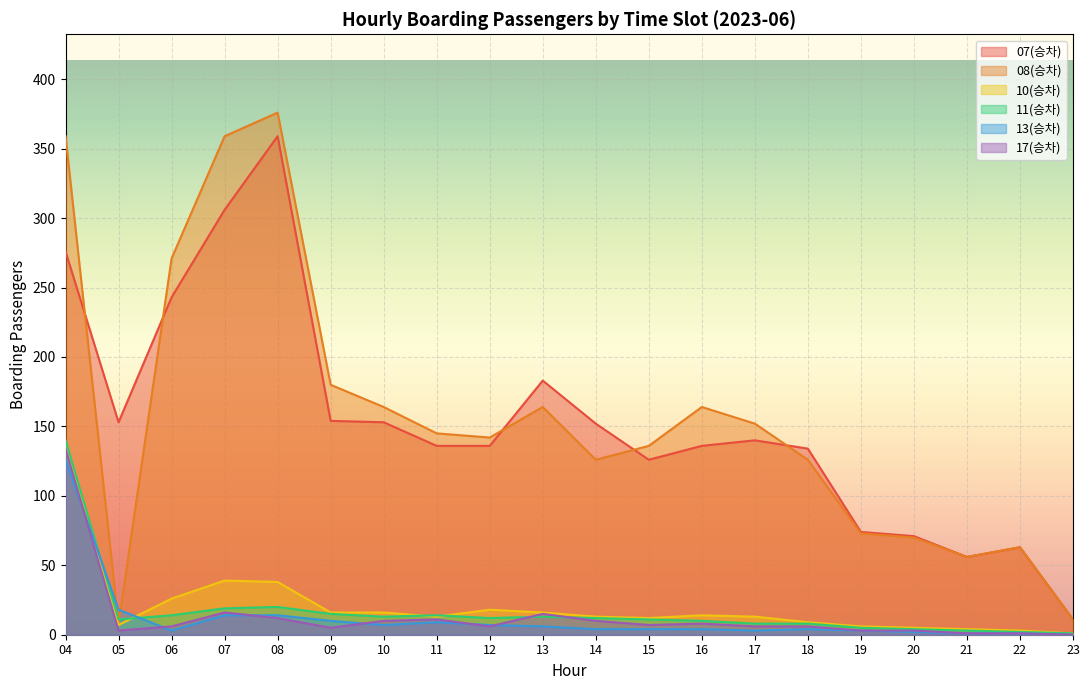

What is the difference between the highest and lowest values at 13?

177